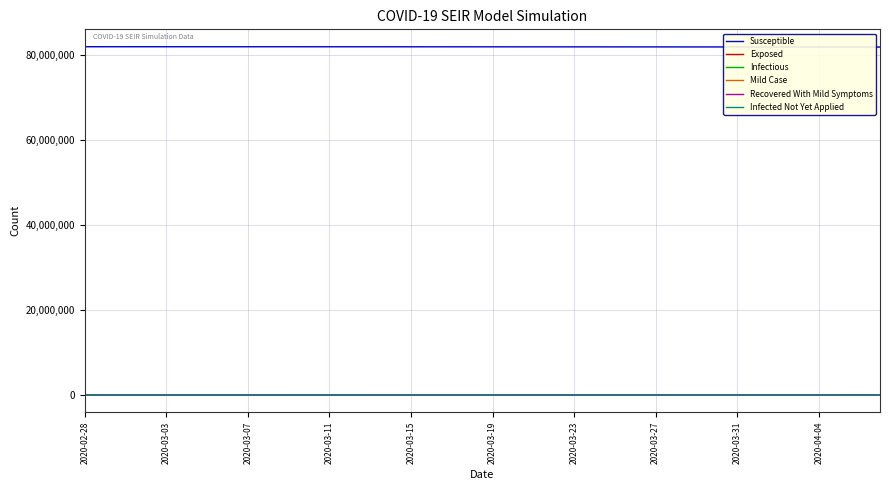

Which series has the largest total across all categories?

Susceptible